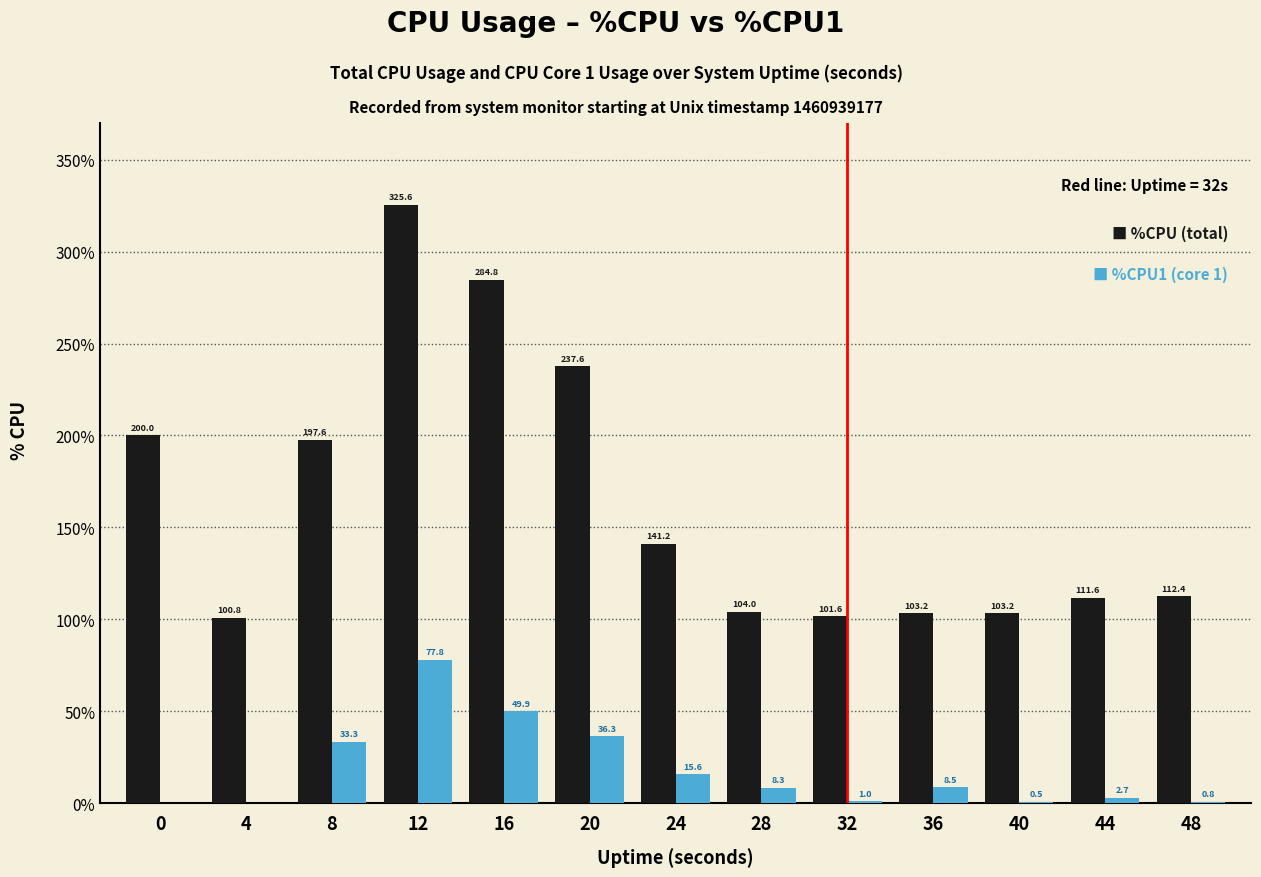

What is the maximum value shown in the chart?

325.6